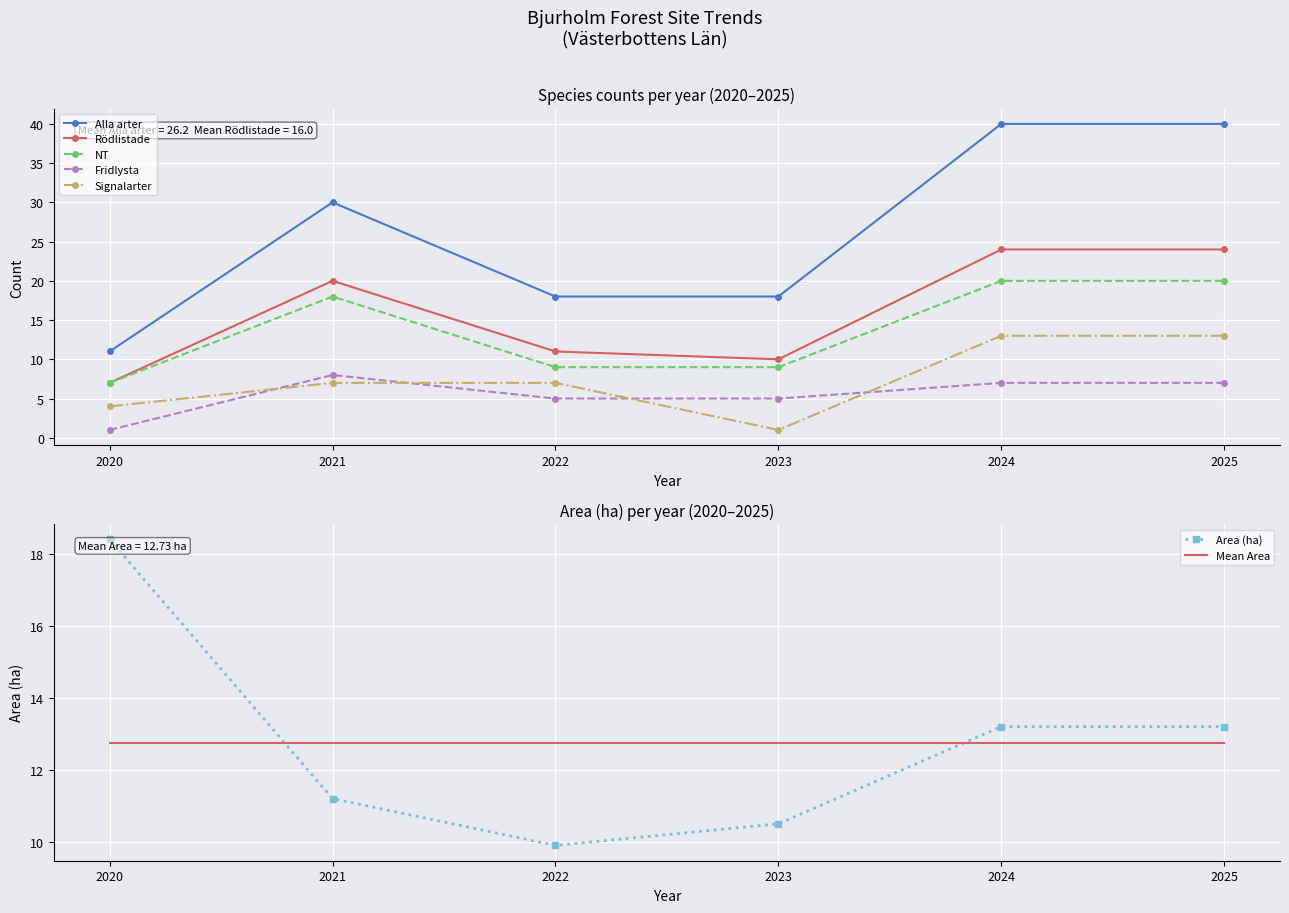

At which label does Signalarter first exceed 7?

2024